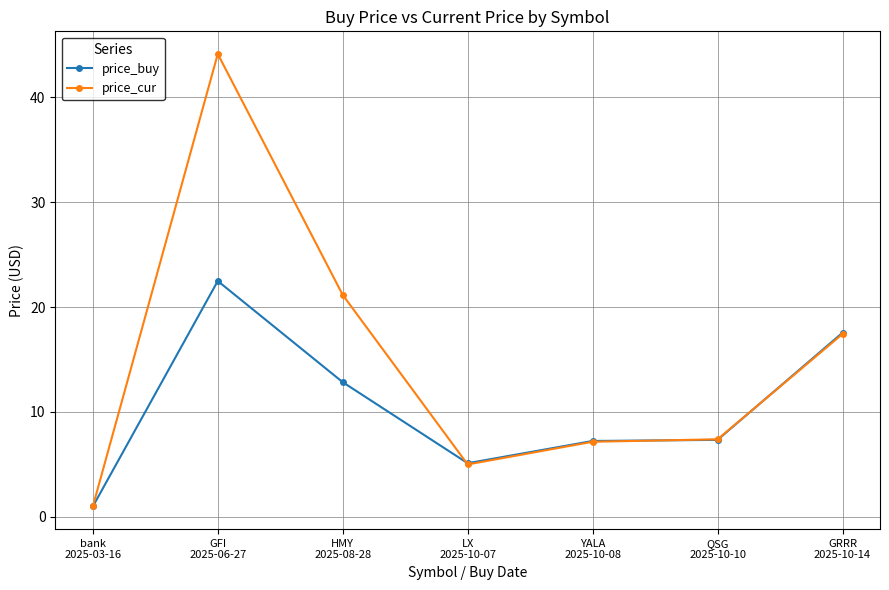

What is the value of the price_buy point at the 1st from the left?

1.0